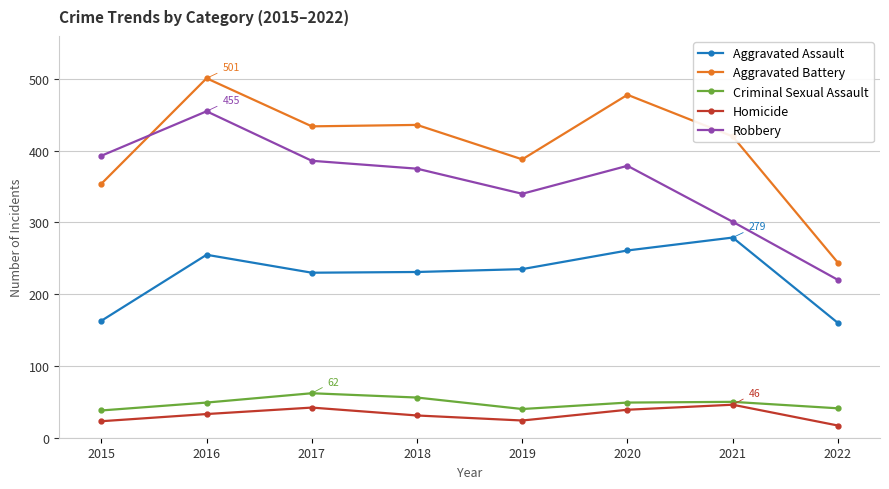

How many values in the Criminal Sexual Assault series are below 49?

3